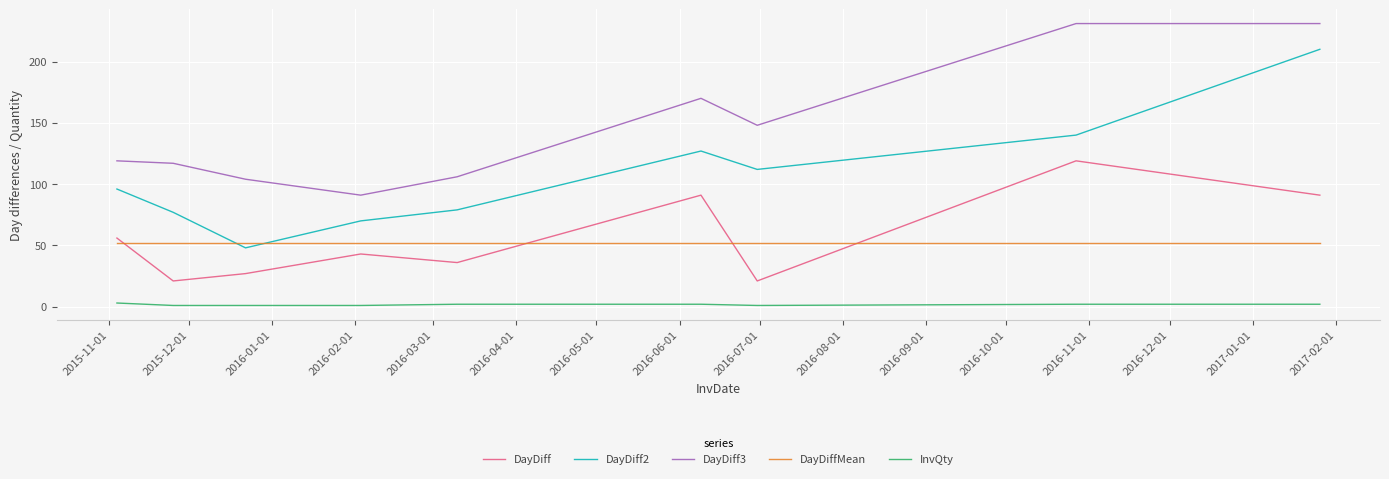

True or false: InvQty and DayDiff2 cross at least once.

False